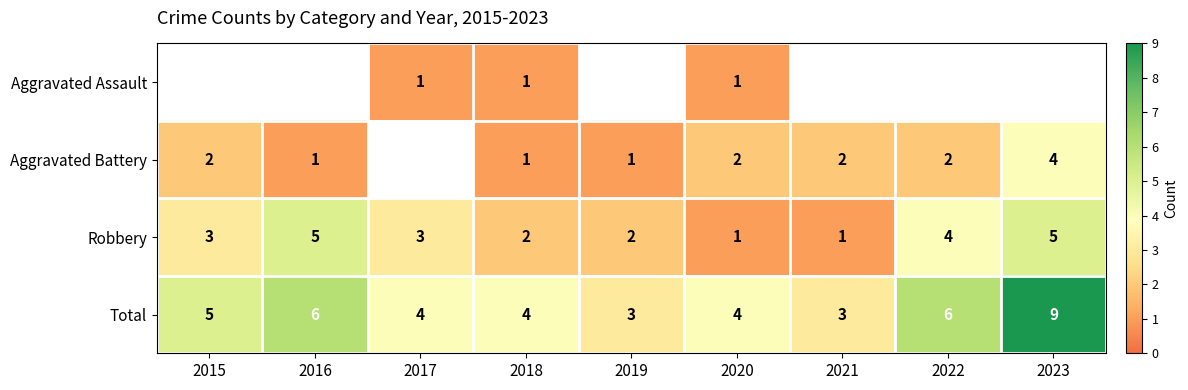

Is it true that Total equals 6 at 2016?

True